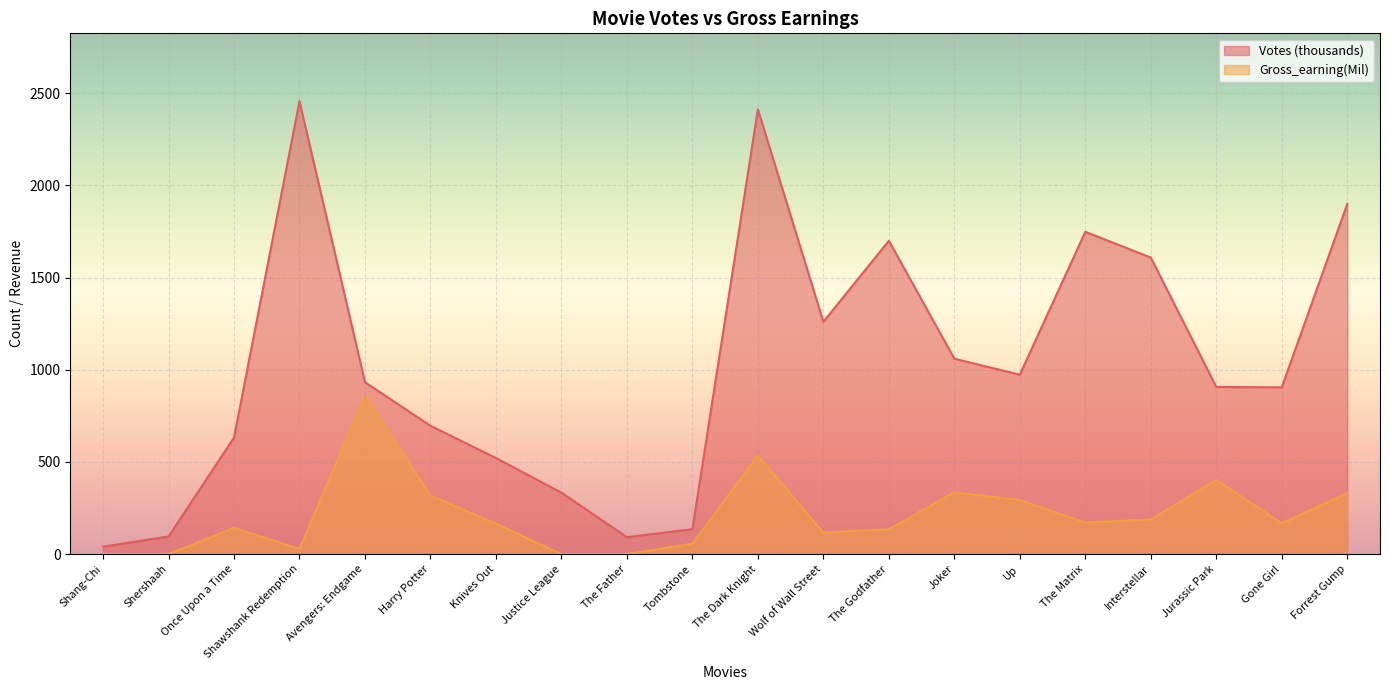

Read the Gross_earning(Mil) value at Knives Out.

165.4